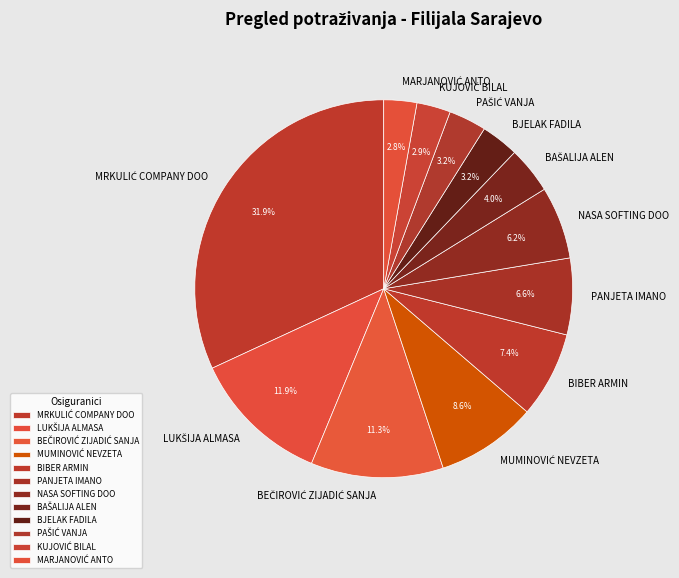

Is there a majority slice in this chart?

No